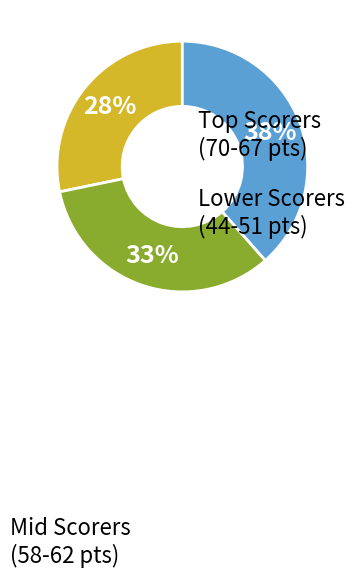

Count the number of slices in the pie.

3